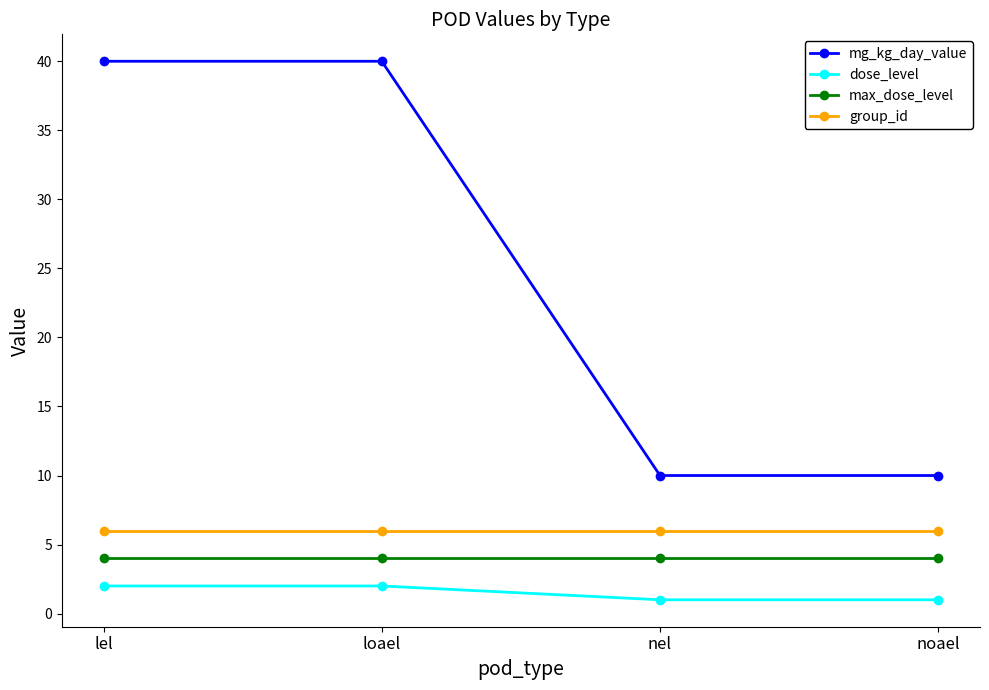

What are all the series names shown in the legend?

mg_kg_day_value, dose_level, max_dose_level, group_id